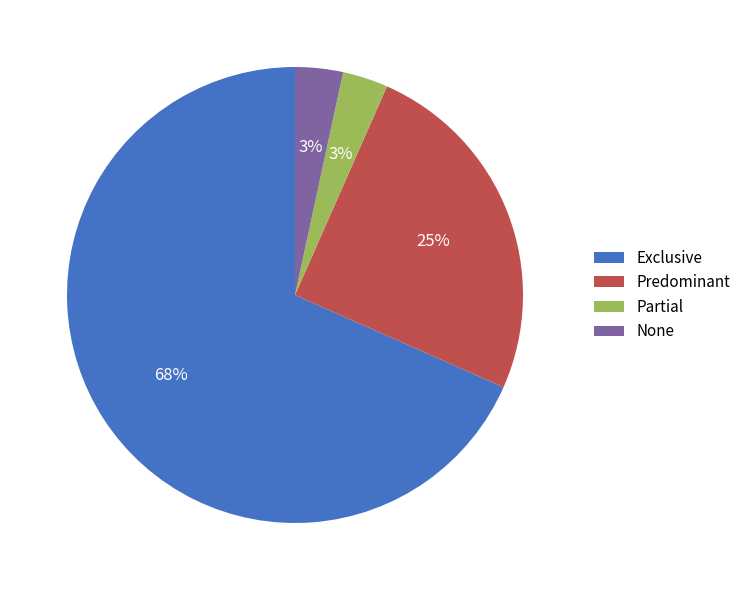

What is the majority slice?

Exclusive